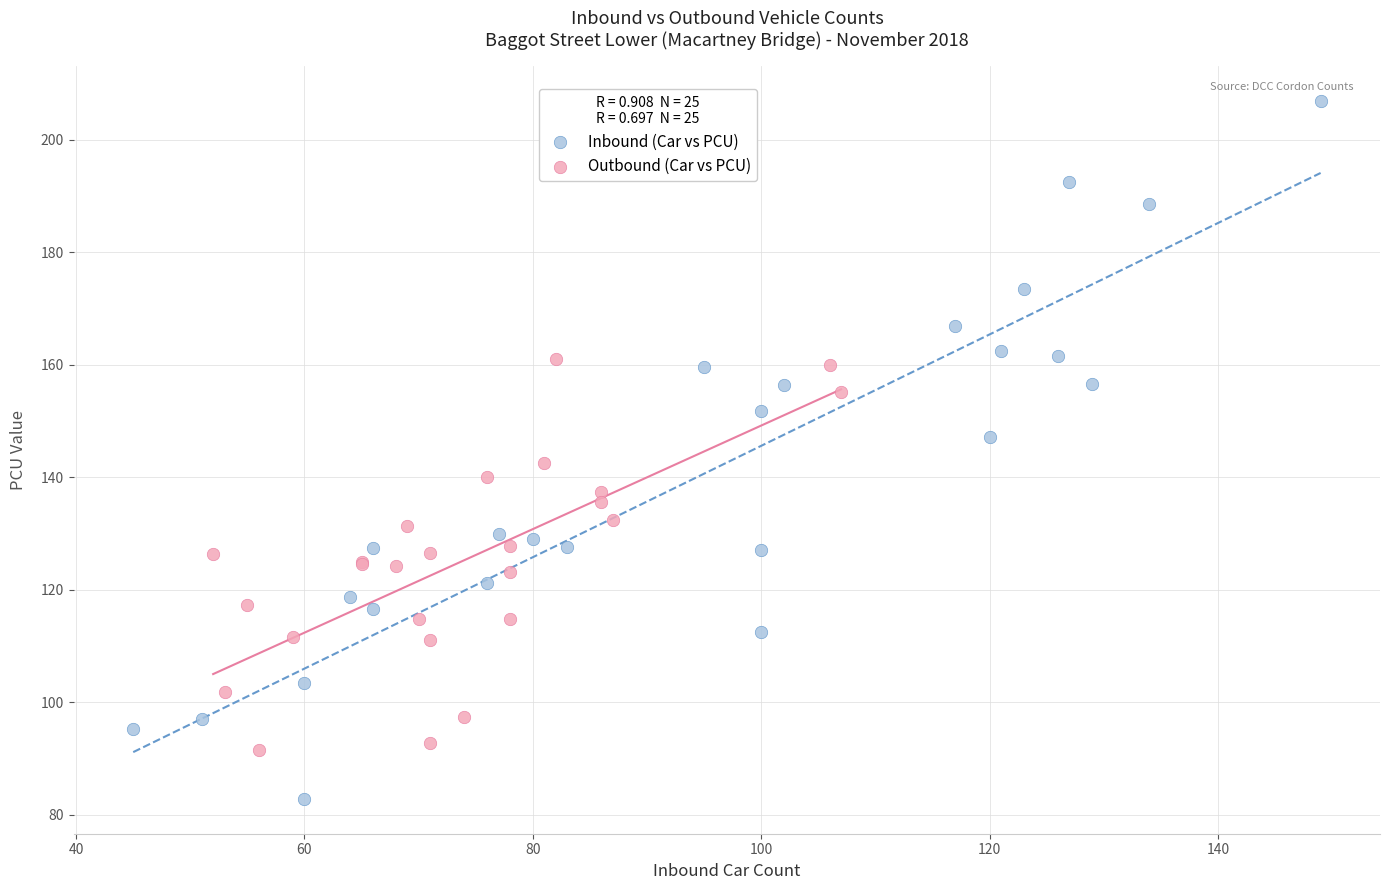

Which series contains the highest Y value?

Inbound (Car vs PCU)